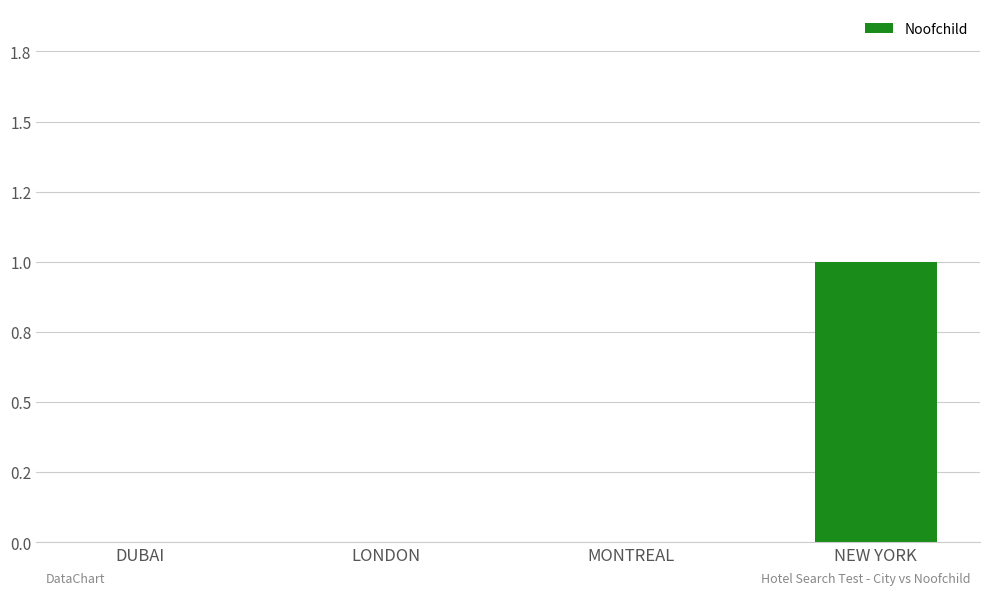

Rank the categories by value from highest to lowest.

NEW YORK, DUBAI, LONDON, MONTREAL